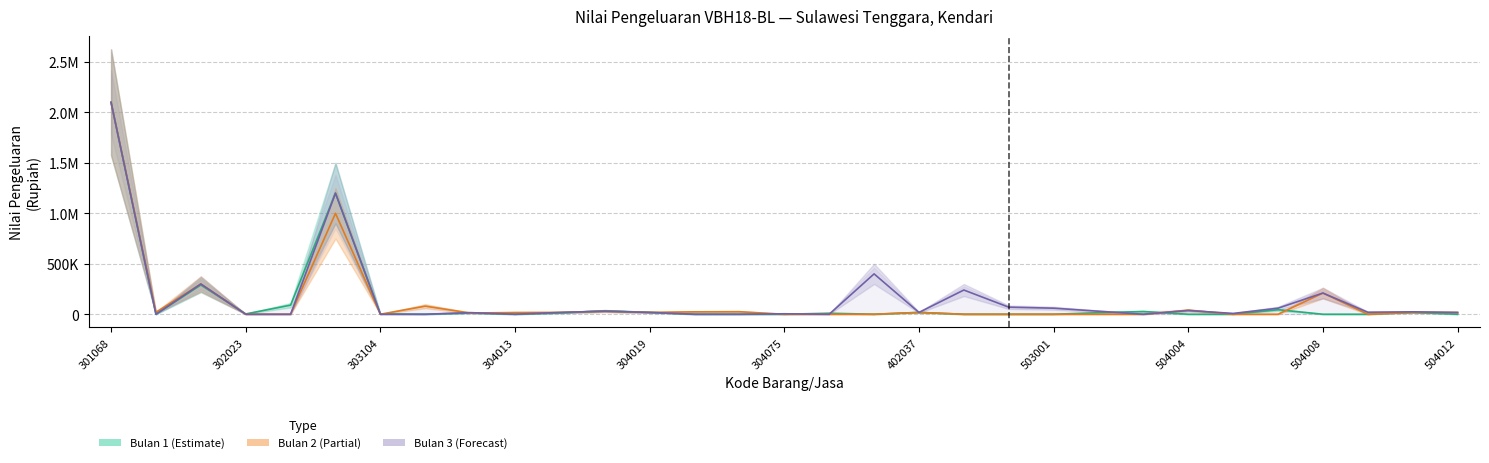

Between 301068 and 304075, which series saw the biggest shift?

Bulan 1